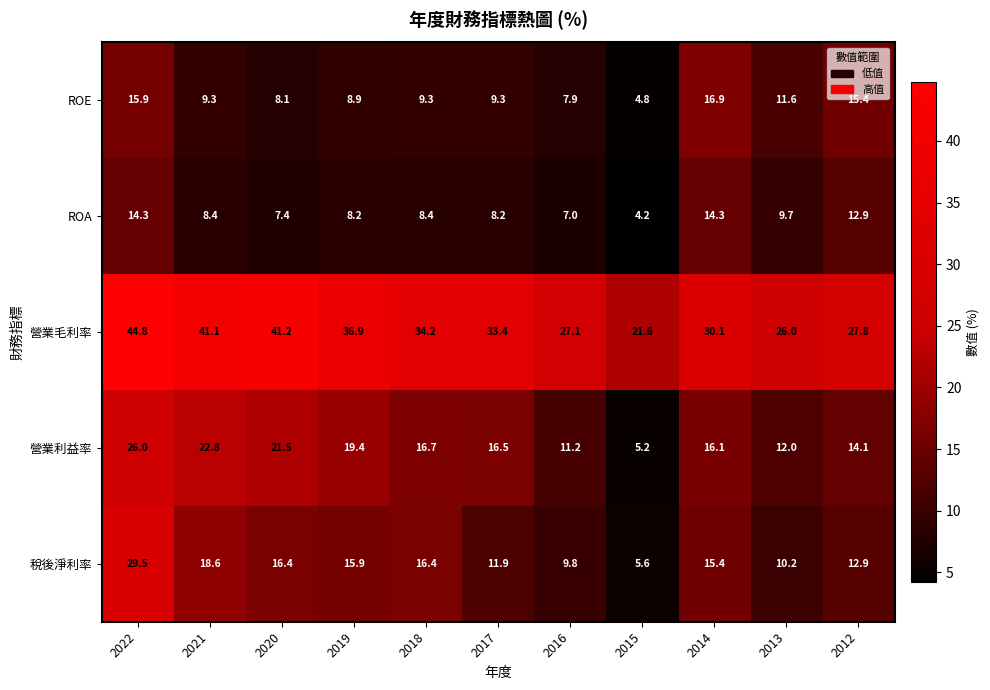

The 稅後淨利率 series shows 15.4 at 2014. True or false?

True